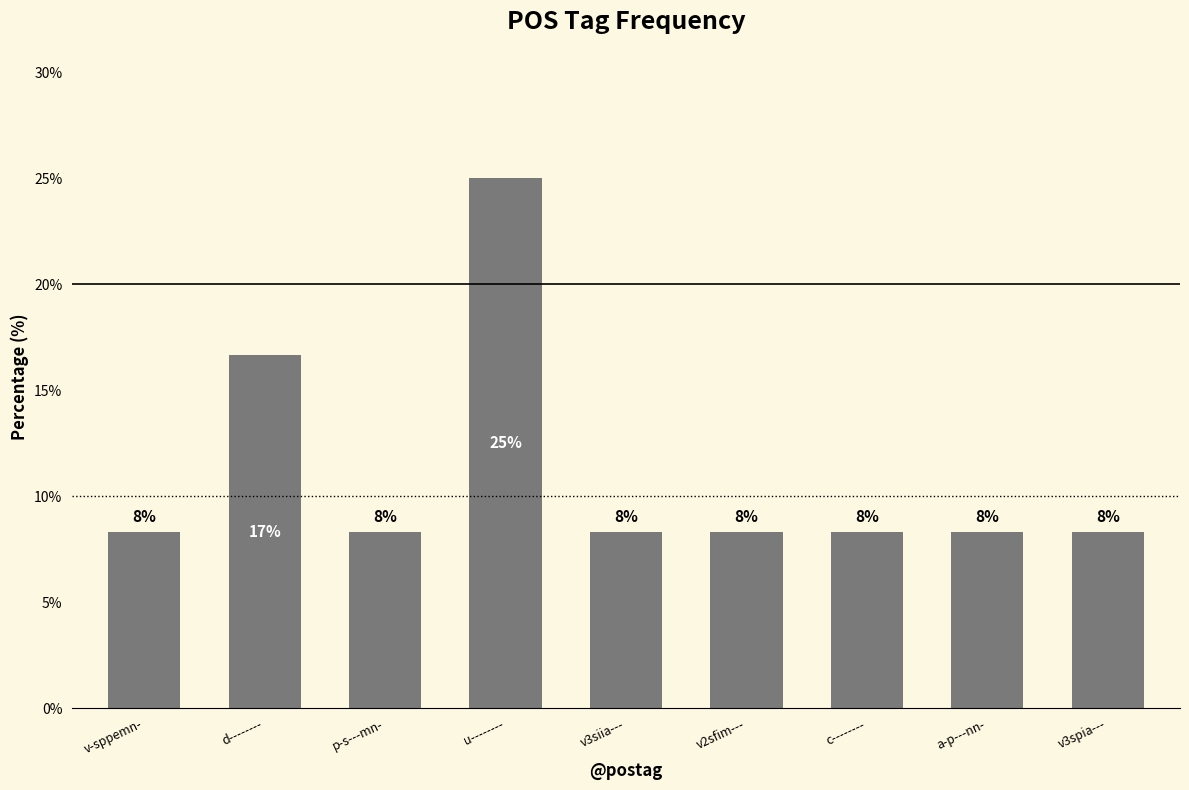

At which category does the chart reach its minimum across all series?

v-sppemn-